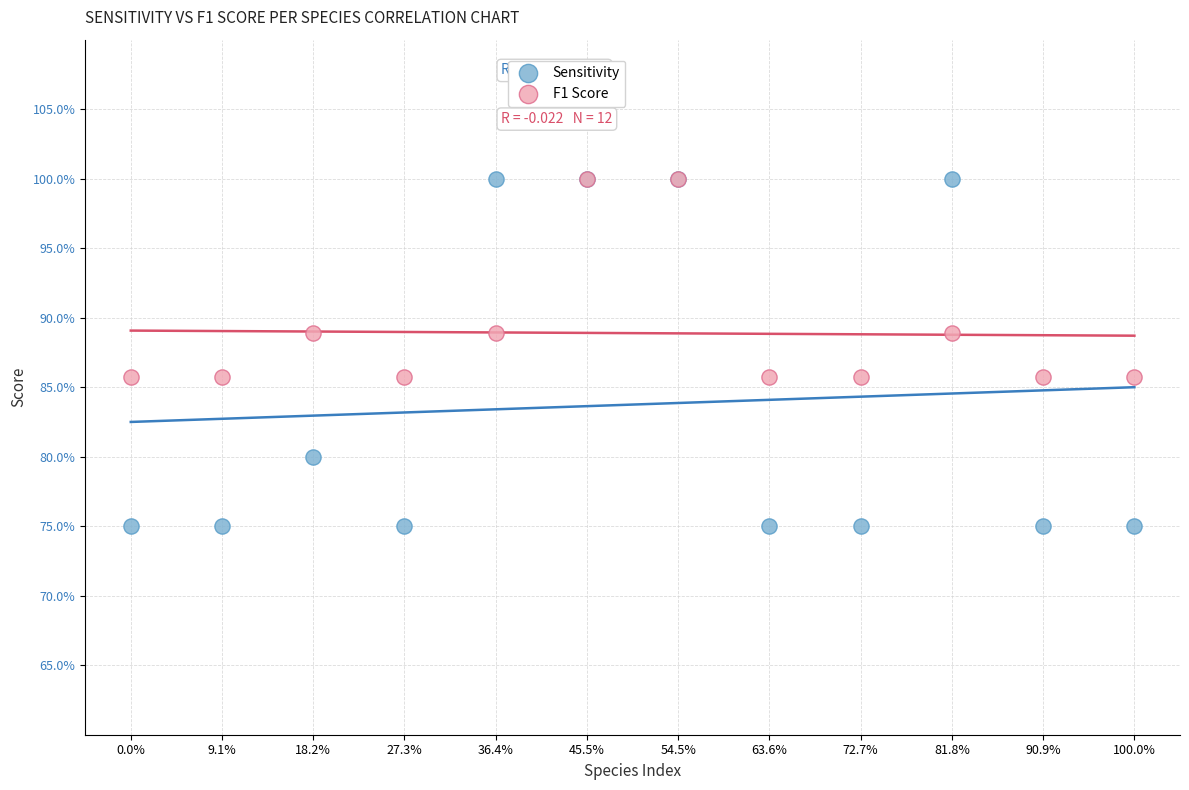

What are all the series names shown in the legend?

Sensitivity, F1 Score